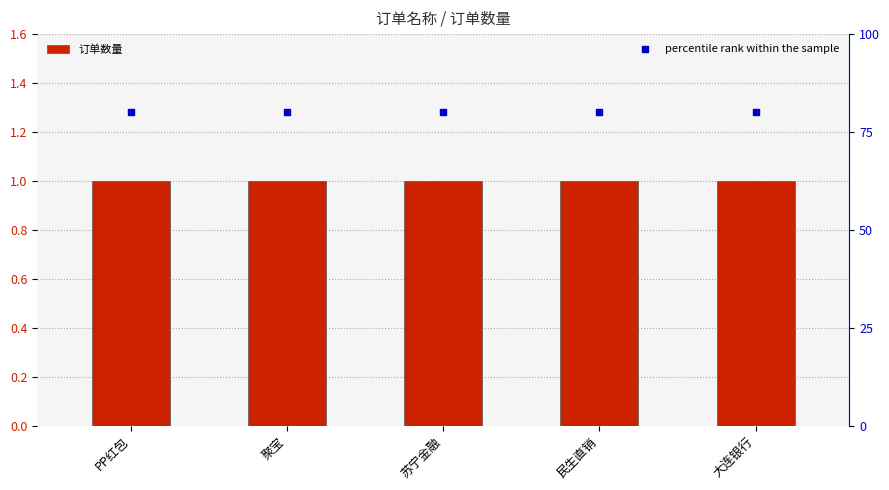

Which series reaches the minimum Y coordinate?

订单数量